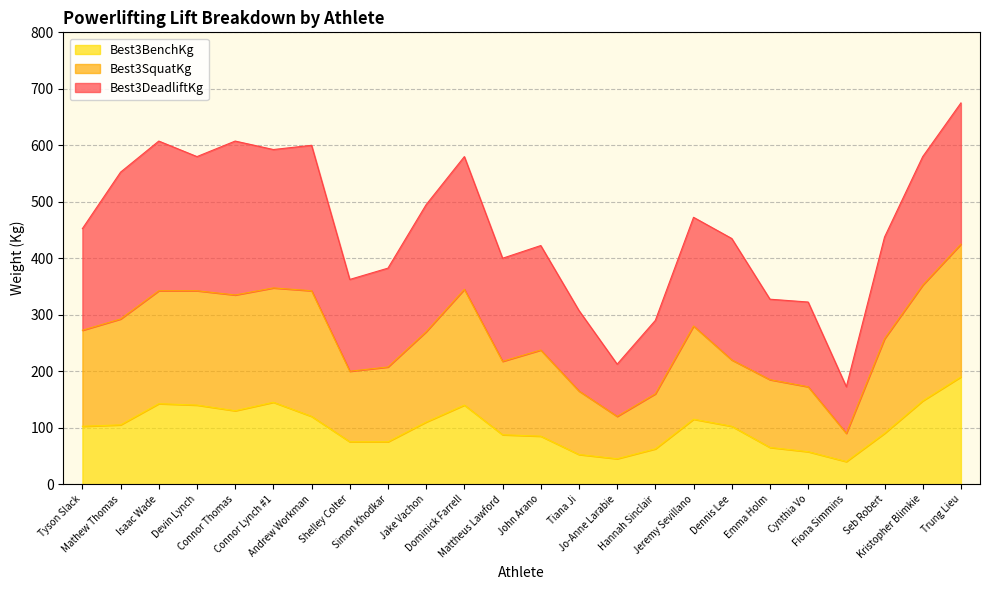

At which category does the chart reach its peak across all series?

Trung Lieu